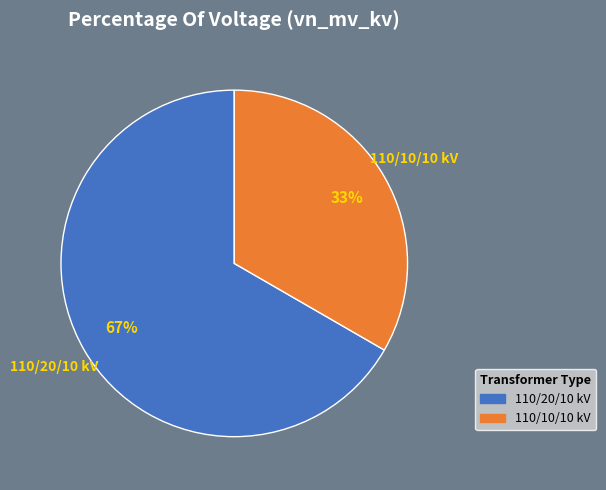

To the nearest percent, what is the average slice percentage?

50%